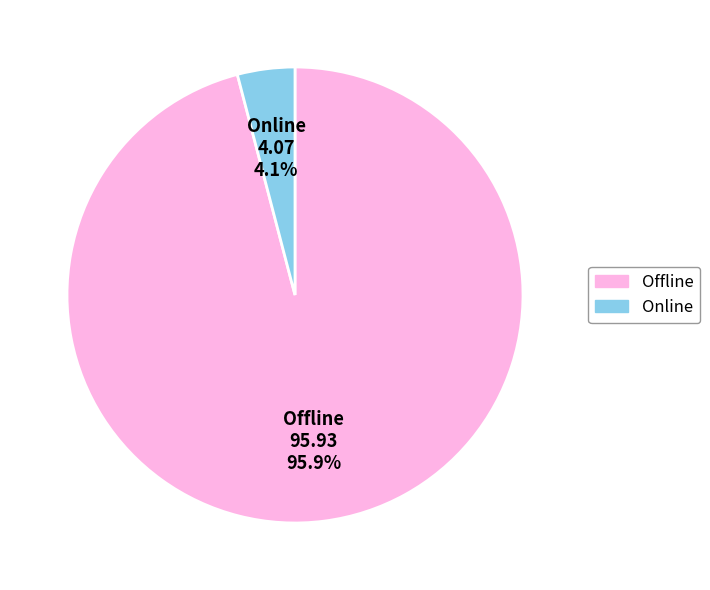

Which slice is the smallest?

Online